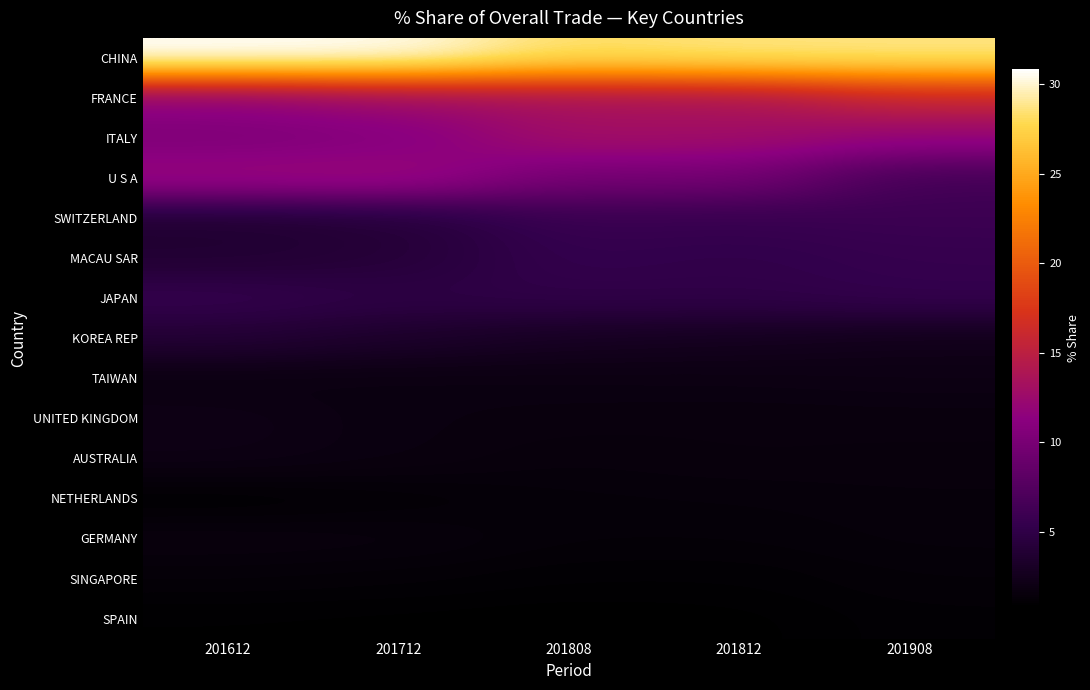

At which category is the sum across all series the highest?

201712